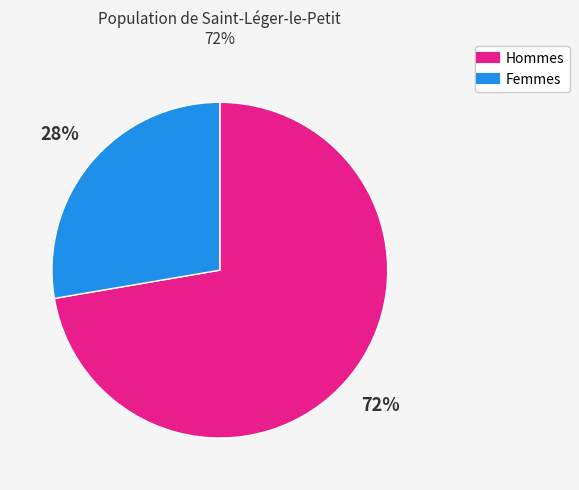

Count the number of slices in the pie.

2